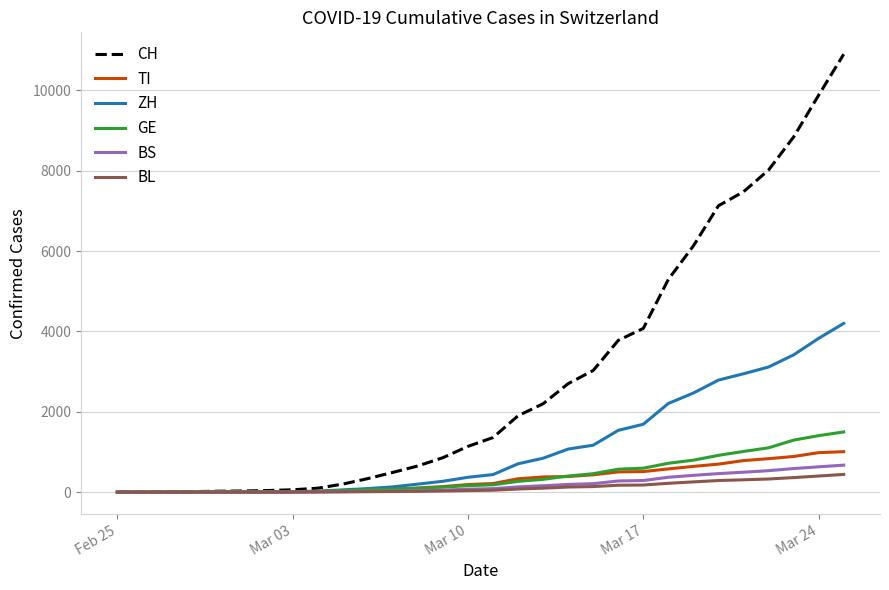

What is the difference between the maximum and minimum values in the BL series?

441